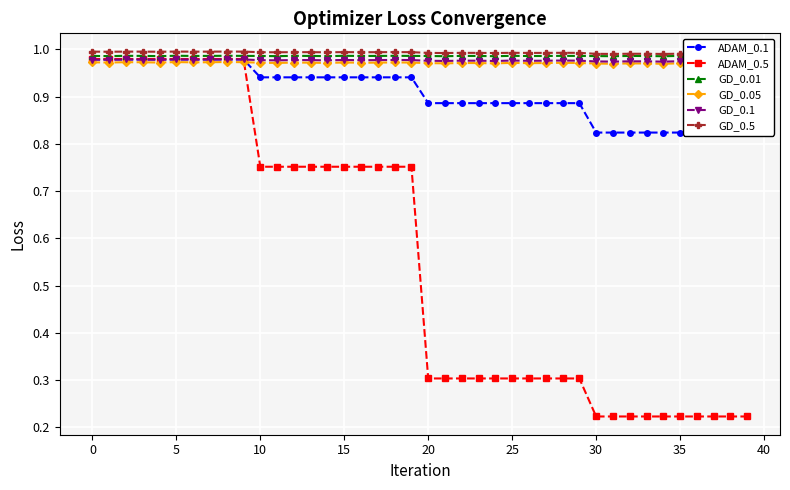

True or false: ADAM_0.1 has a value of 0.9 at 23.

True